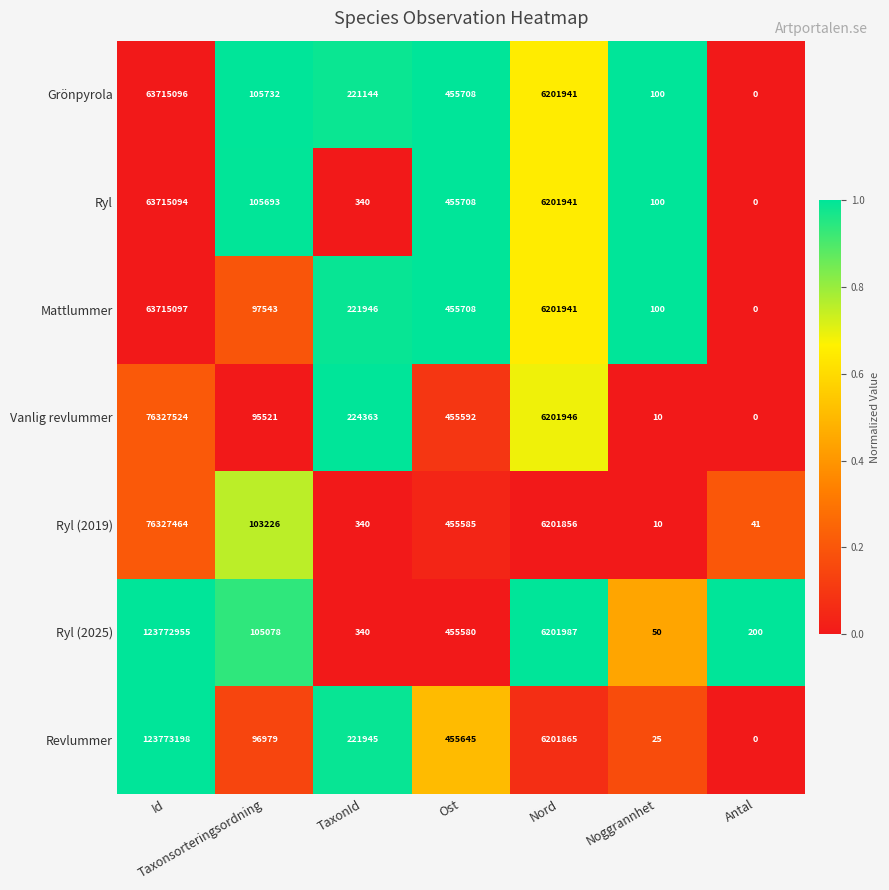

Rank the categories by Vanlig revlummer value from lowest to highest.

Antal, Noggrannhet, Taxonsorteringsordning, TaxonId, Ost, Nord, Id